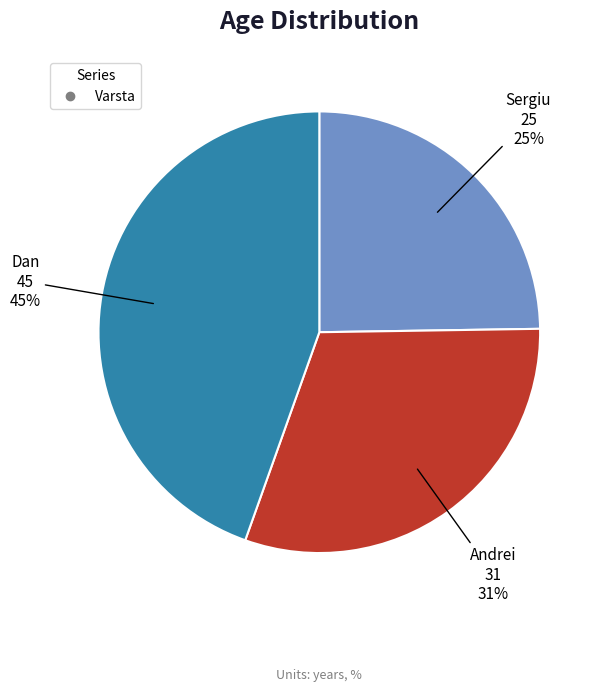

To the nearest percent, what is the average slice percentage?

33%